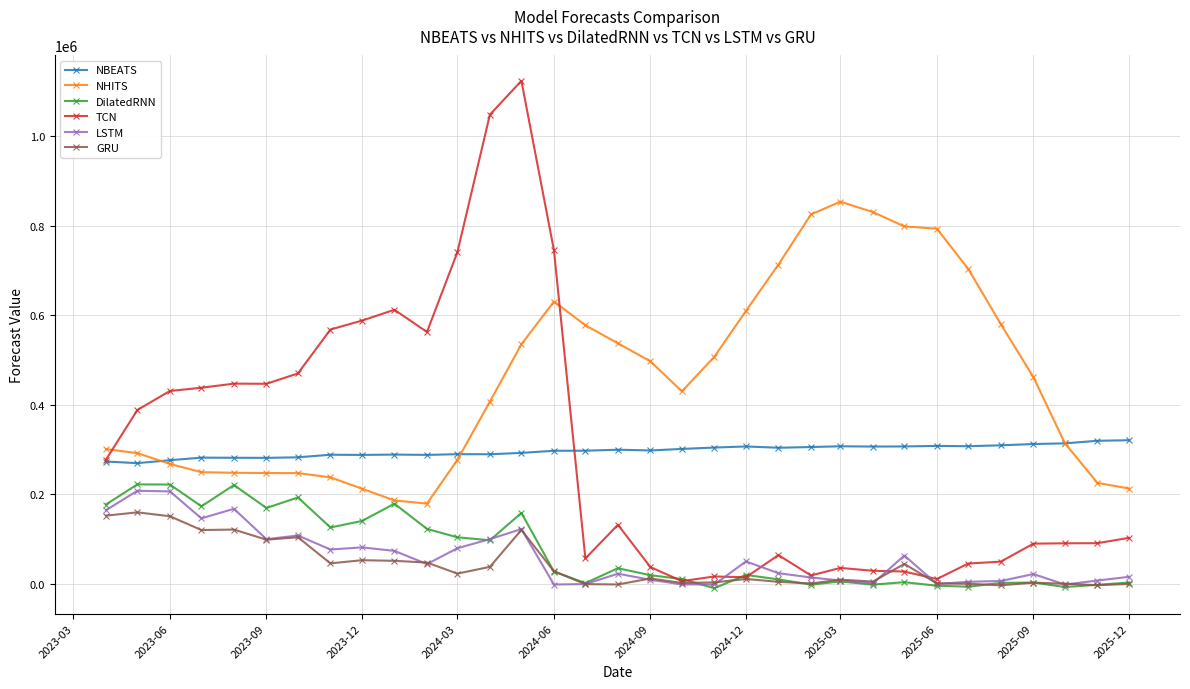

Which series has the largest total across all categories?

NHITS